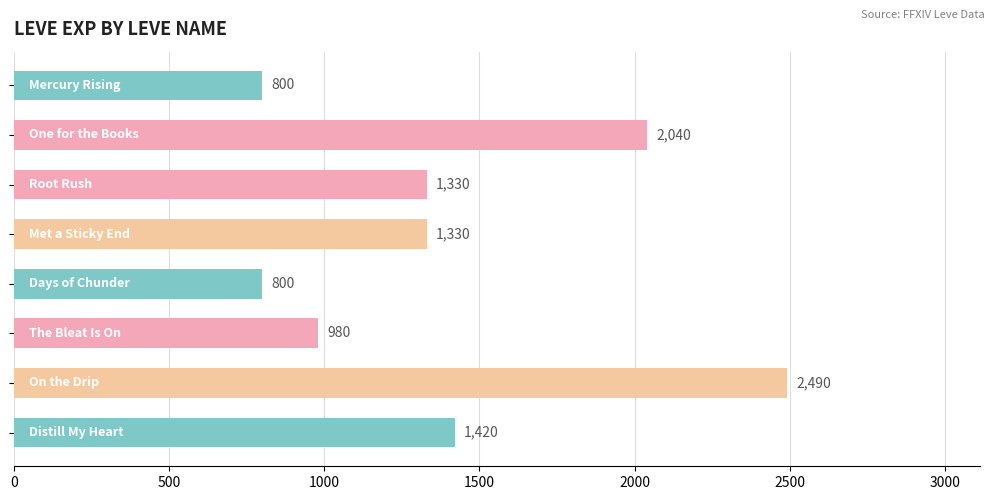

What is the sum of all values?

11190